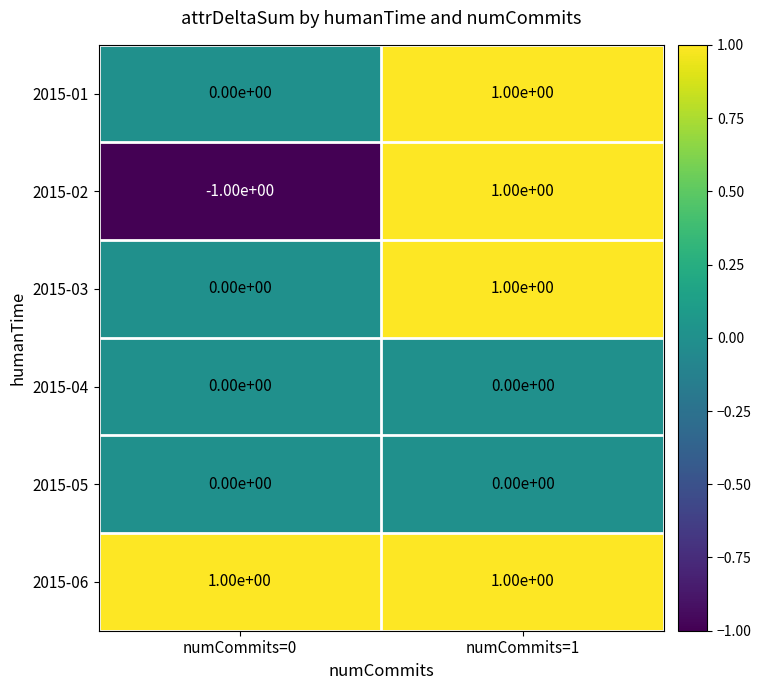

What is the total value across all series at numCommits=1?

4